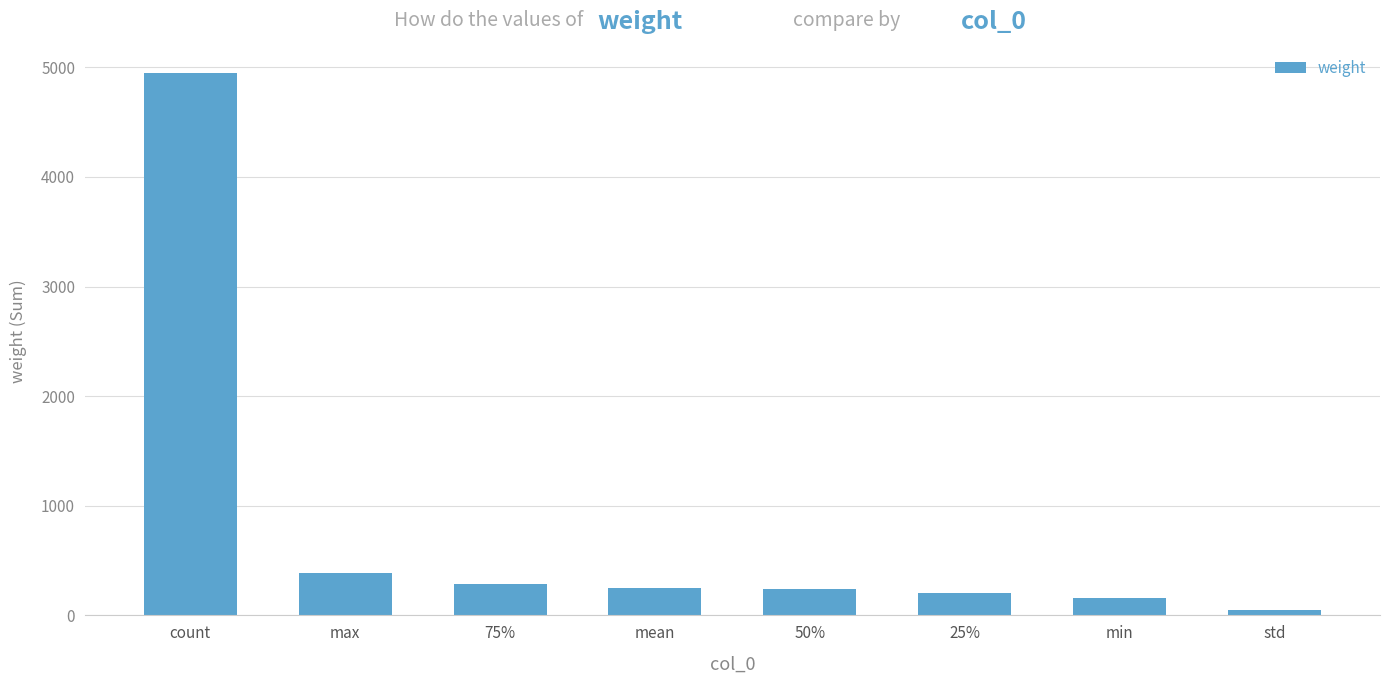

What is the smallest value displayed?

45.6